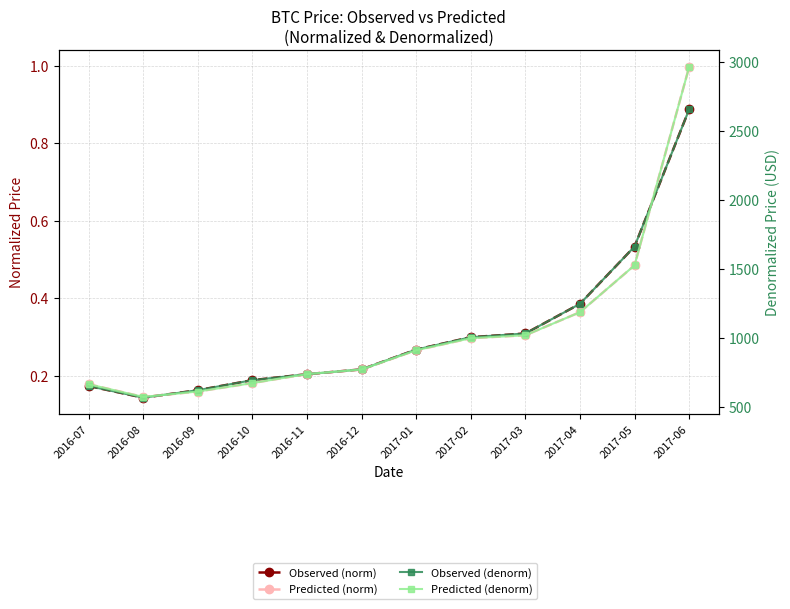

Which label corresponds to the smallest value in the chart?

2016-08